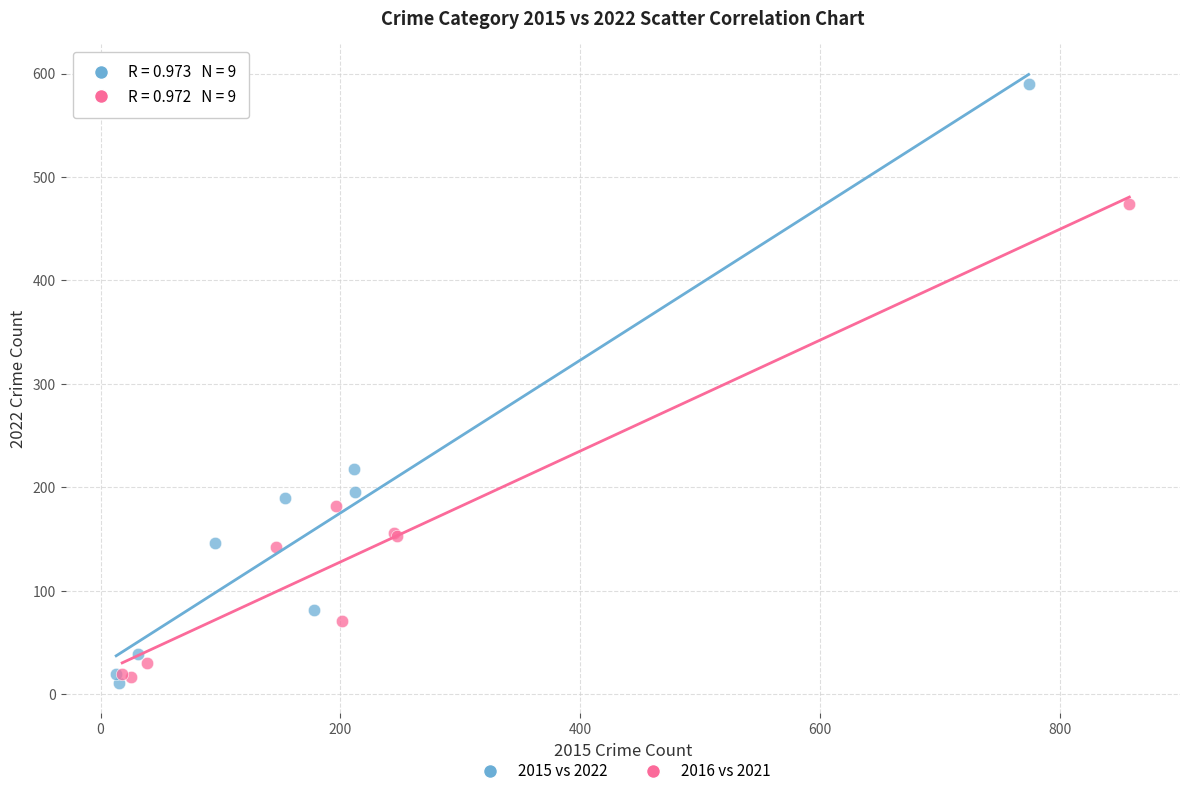

Which series contains the lowest Y value?

2015 vs 2022